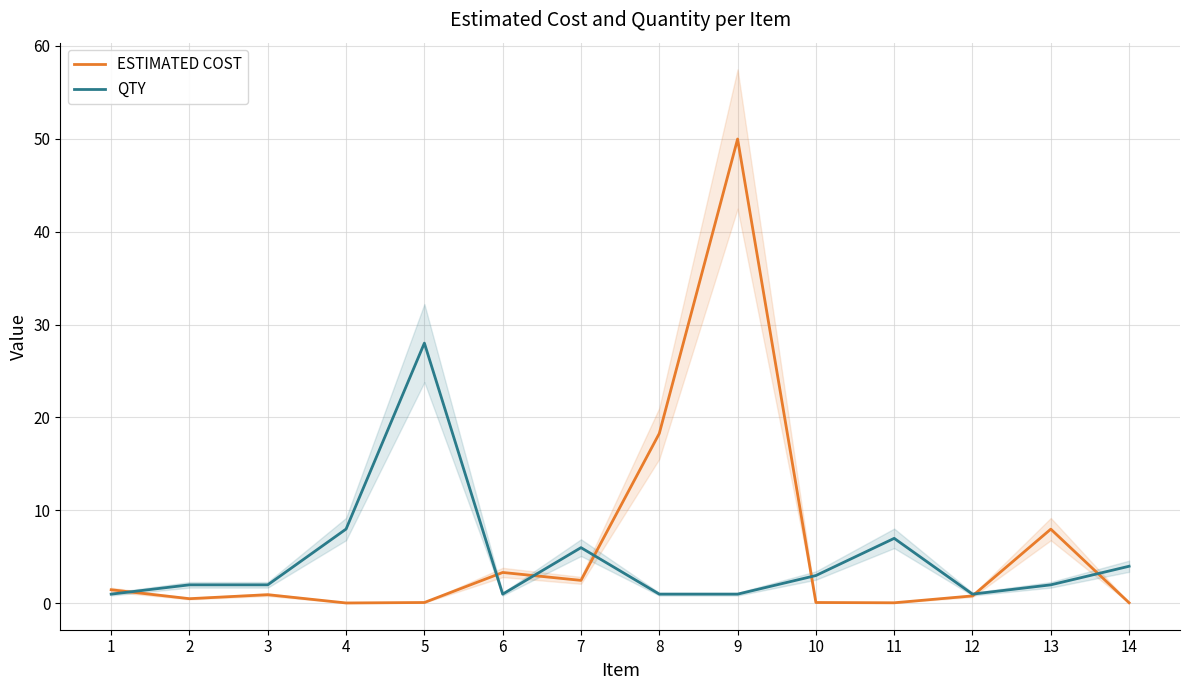

At how many categories does at least one series exceed 5?

7